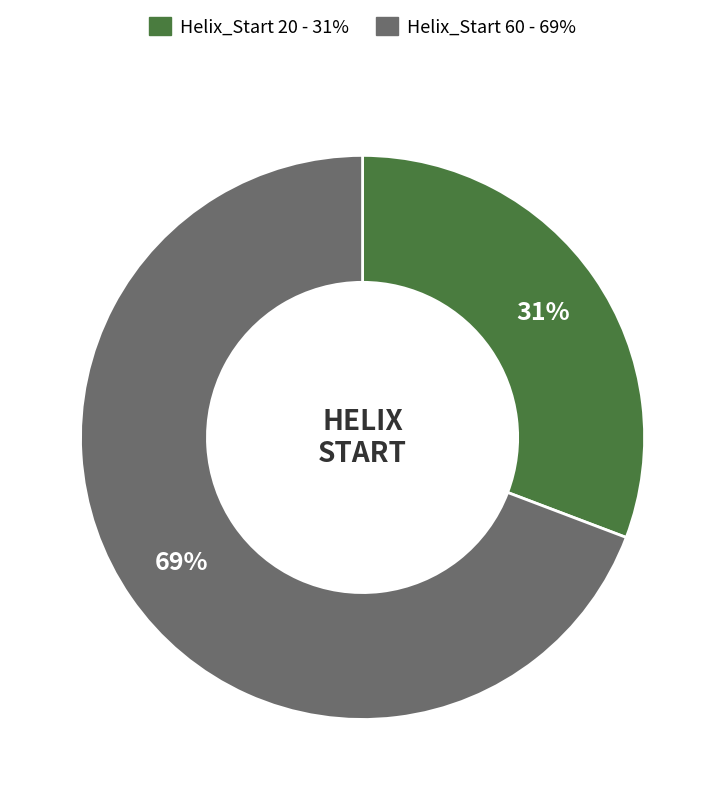

Is there a majority slice in this chart?

Yes